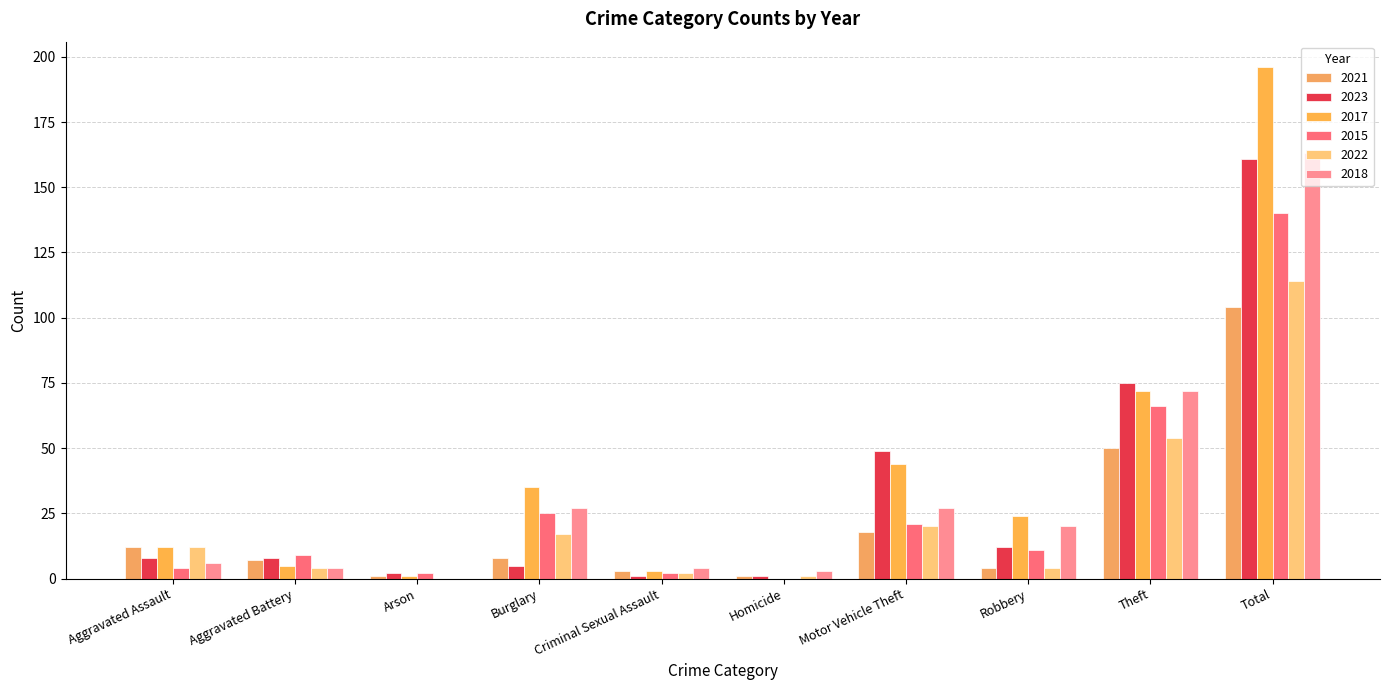

Between Homicide and Aggravated Assault, which is larger?

Aggravated Assault